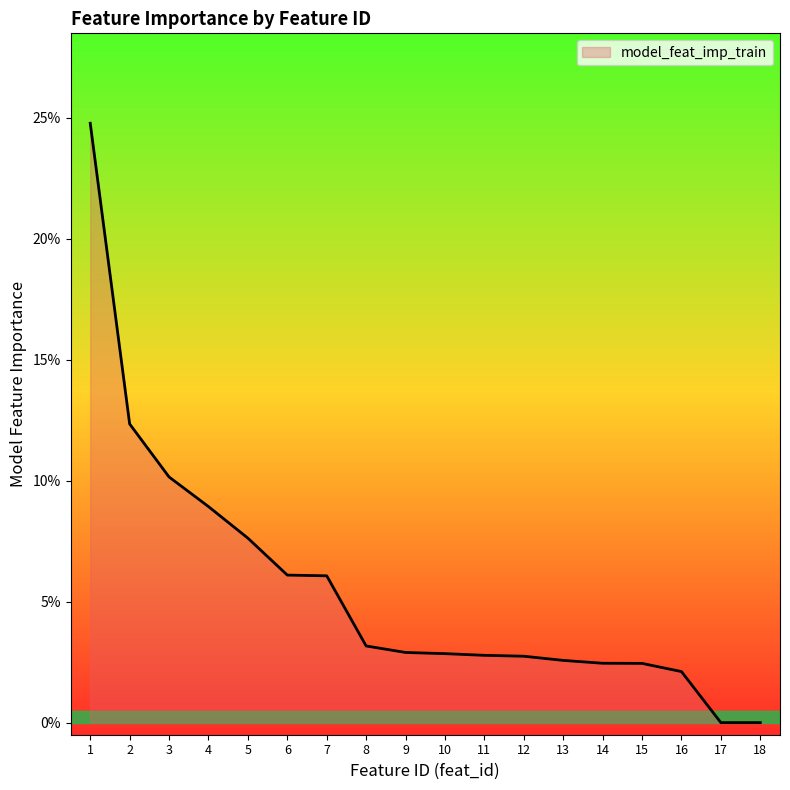

The chart shows a value of 0.1 at 3. True or false?

False